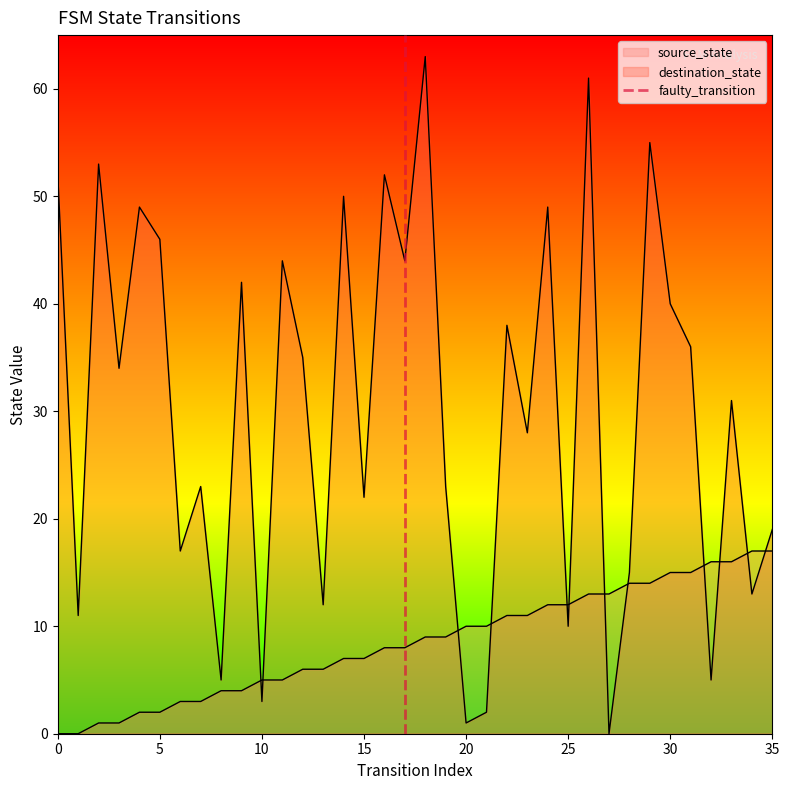

How many values are below 1?

1